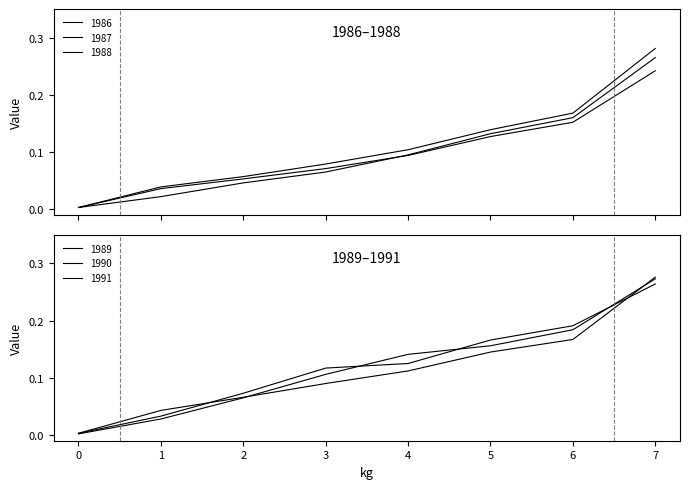

How many lines are shown in the chart?

6